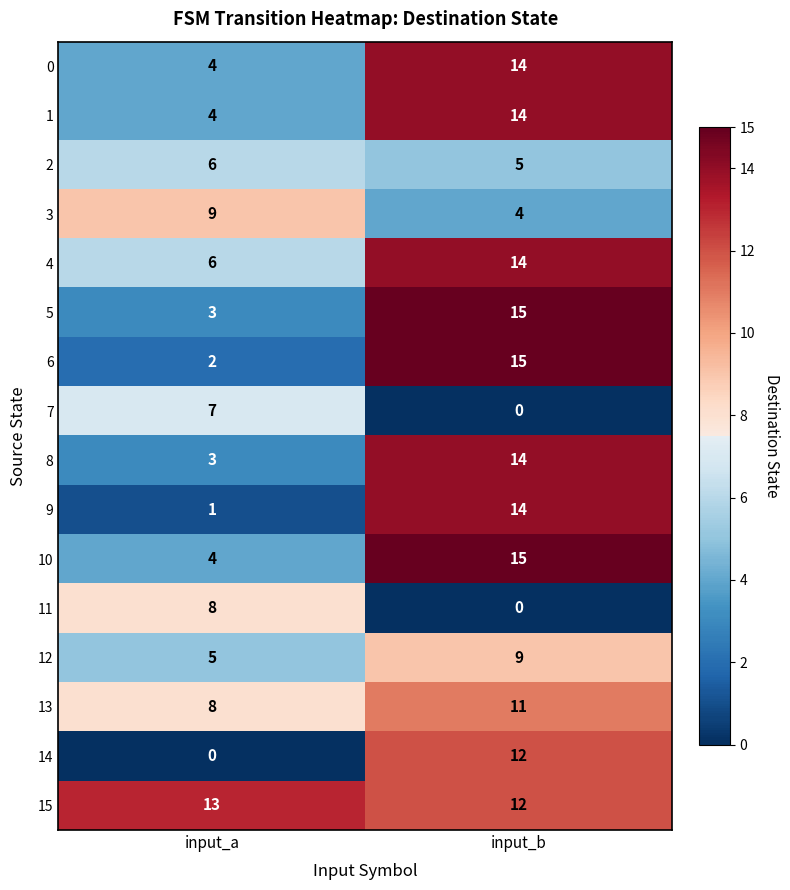

What is the sum of the 4 values at input_b and input_a?

20